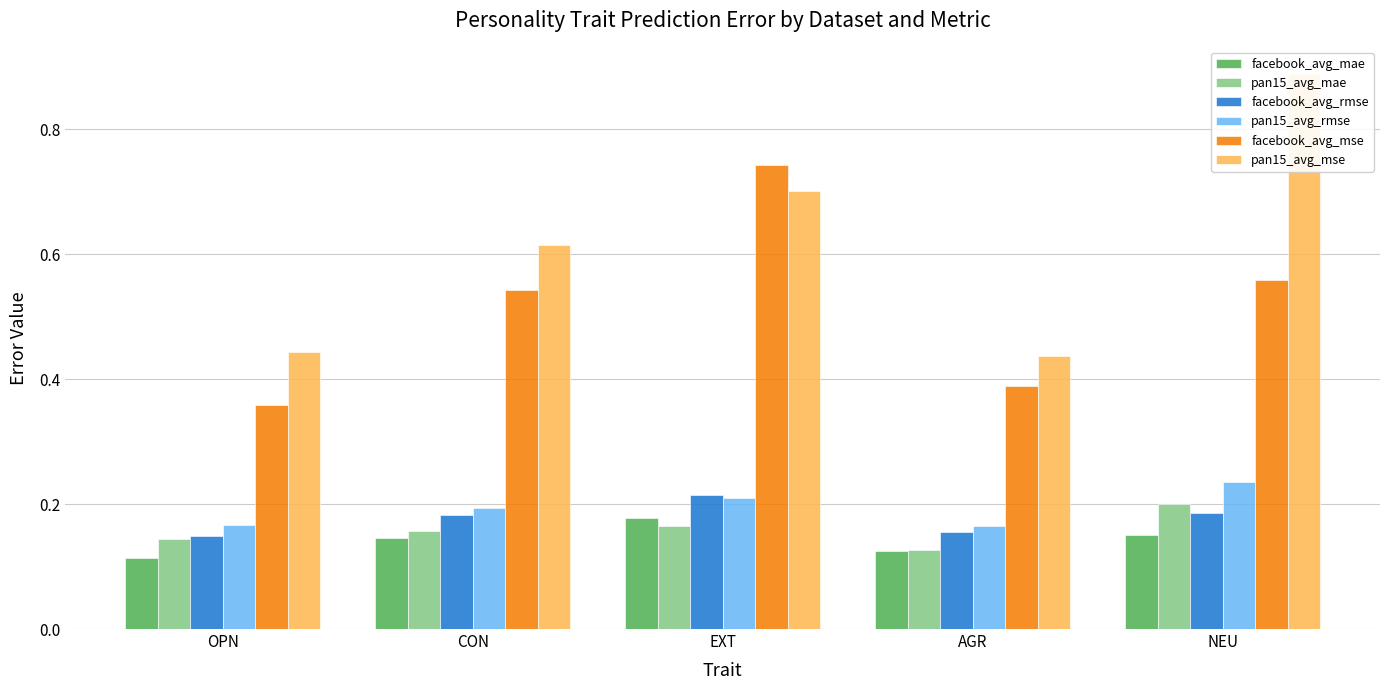

What is the label of the 4th bar from the left?

AGR